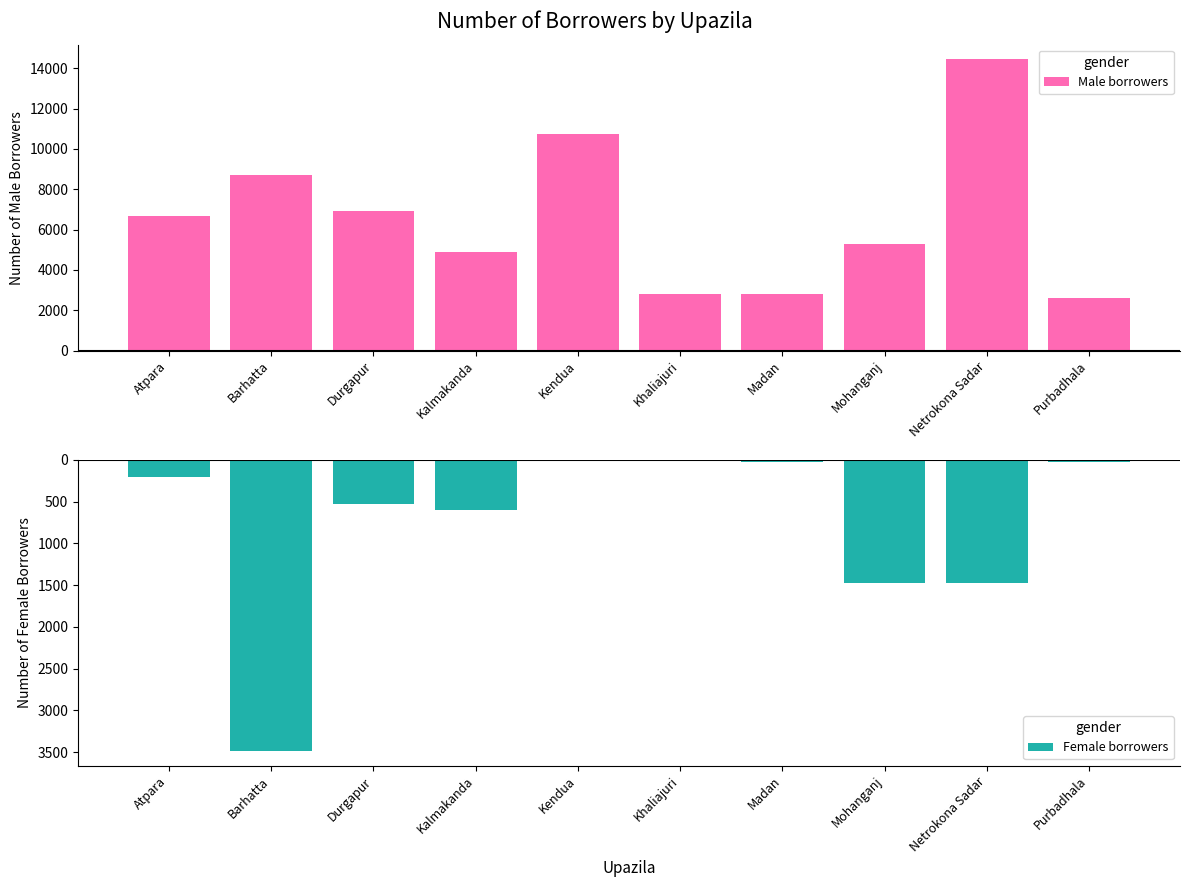

What is the difference between the Male borrowers values at Kalmakanda and Khaliajuri?

2104